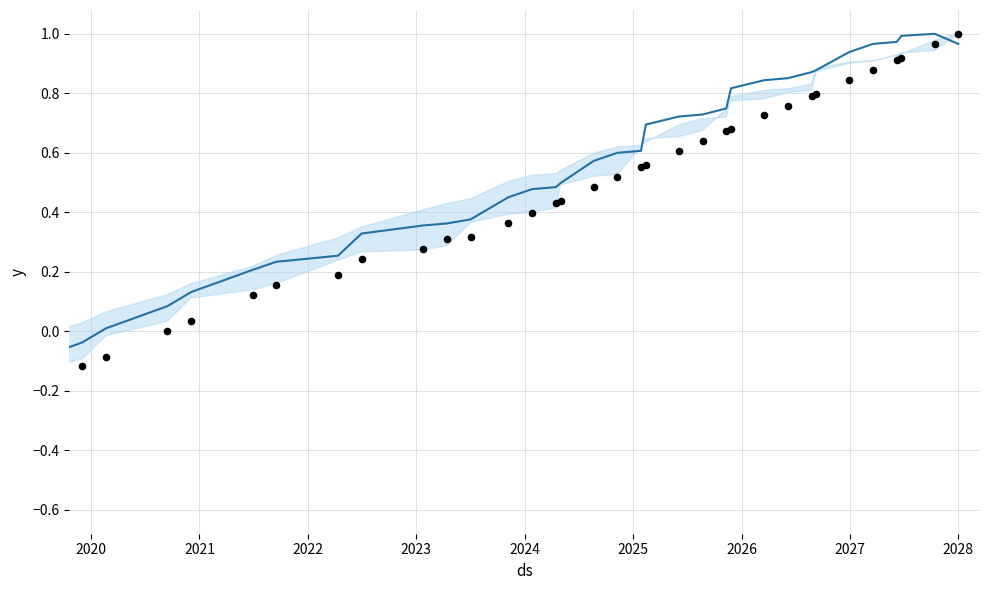

Which series reaches the maximum Y coordinate?

Trend